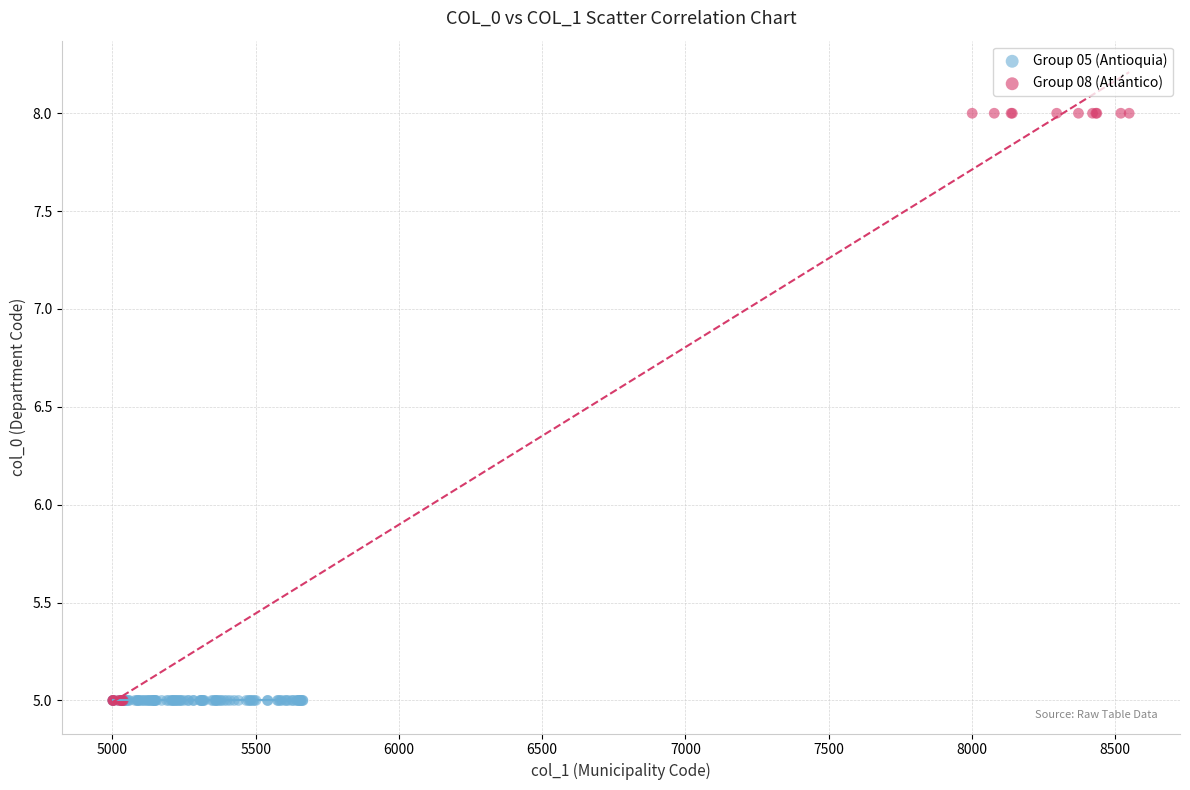

Which series contains the highest Y value?

Group 08 (Atlántico)